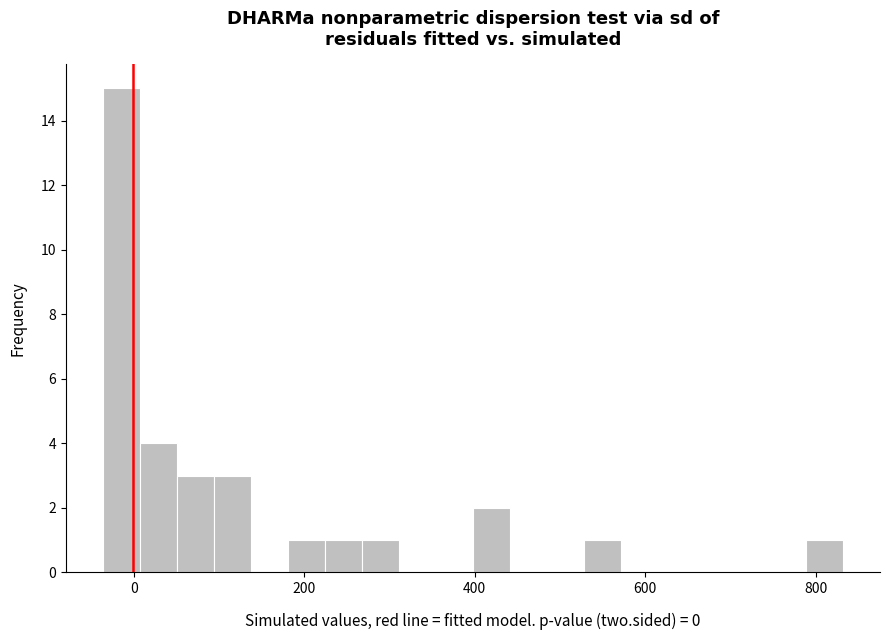

Around what value on the x-axis is the tallest bar? Give the approximate position of its centre, as read against the axis.

-20